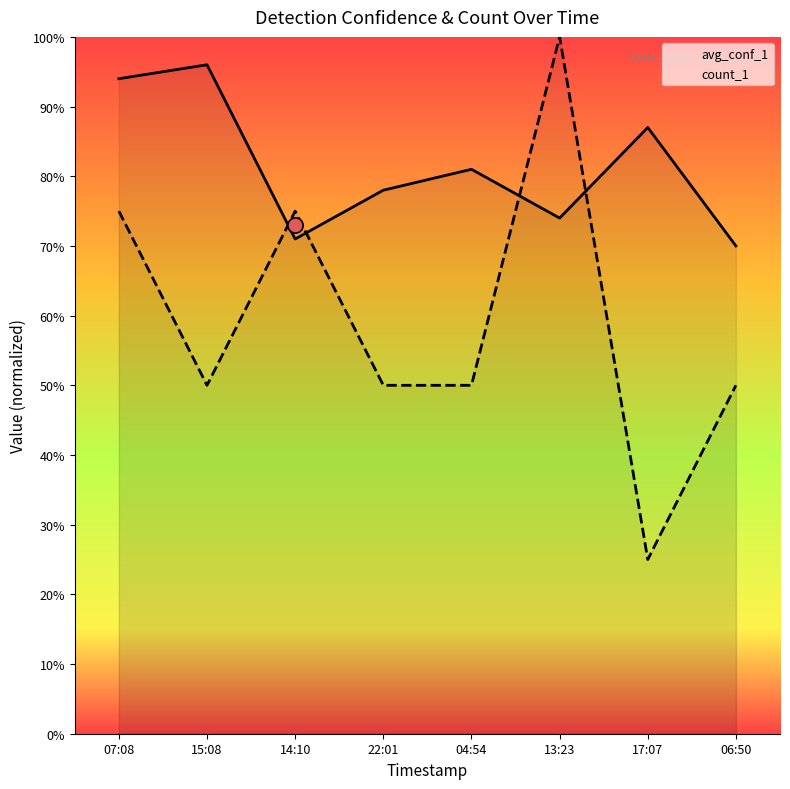

At which category is the sum across all series the highest?

13:23